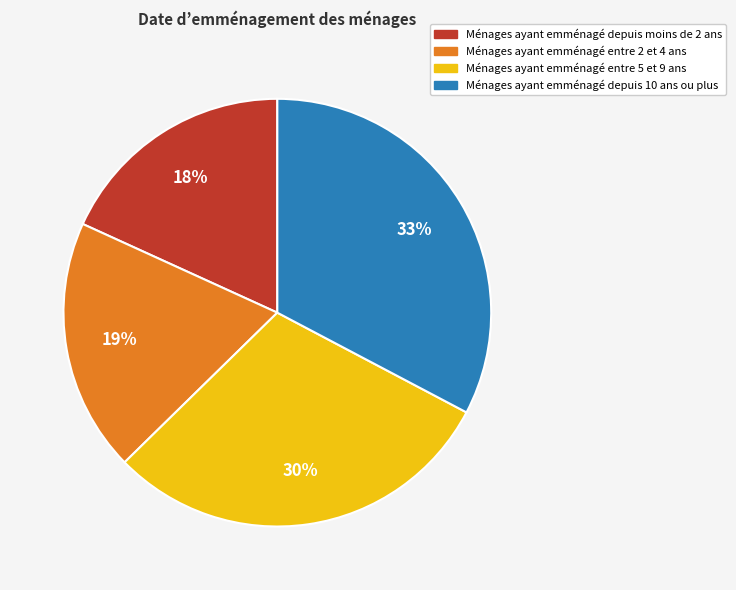

Is there a majority slice in this chart?

No